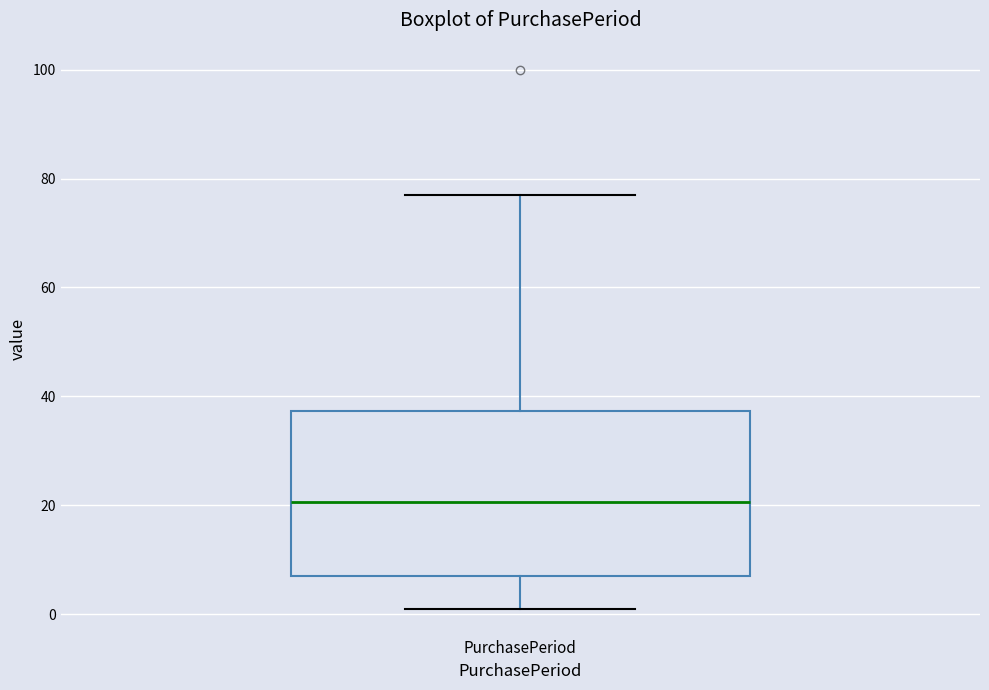

Transcribe this box plot: give where the median line is, the range the box spans, and where the two whiskers end, as read against the y-axis. The values are not printed on the chart, so give them approximately, as read against the axis.

median 20, box 8 to 38, whiskers 2 to 78